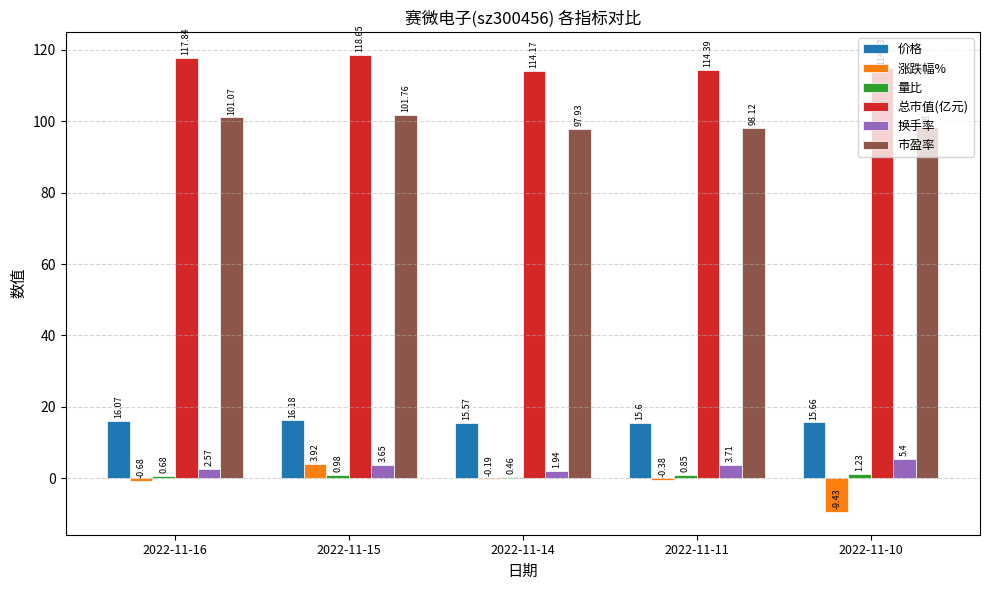

At which category is the sum across all series the highest?

2022-11-15